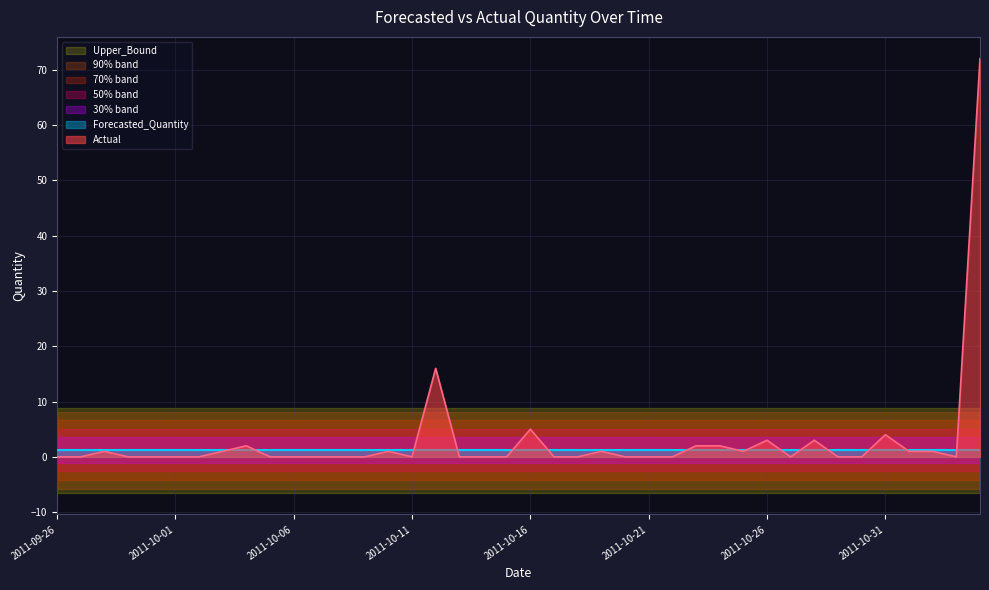

What is the label of the 21st point from the left?

2011-10-16